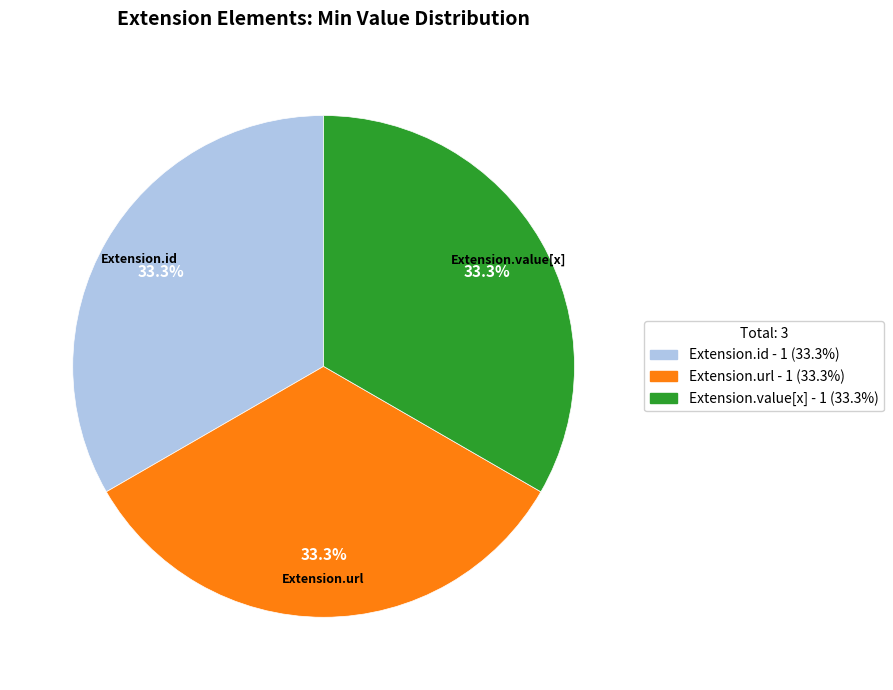

How many slices are in this pie chart?

3